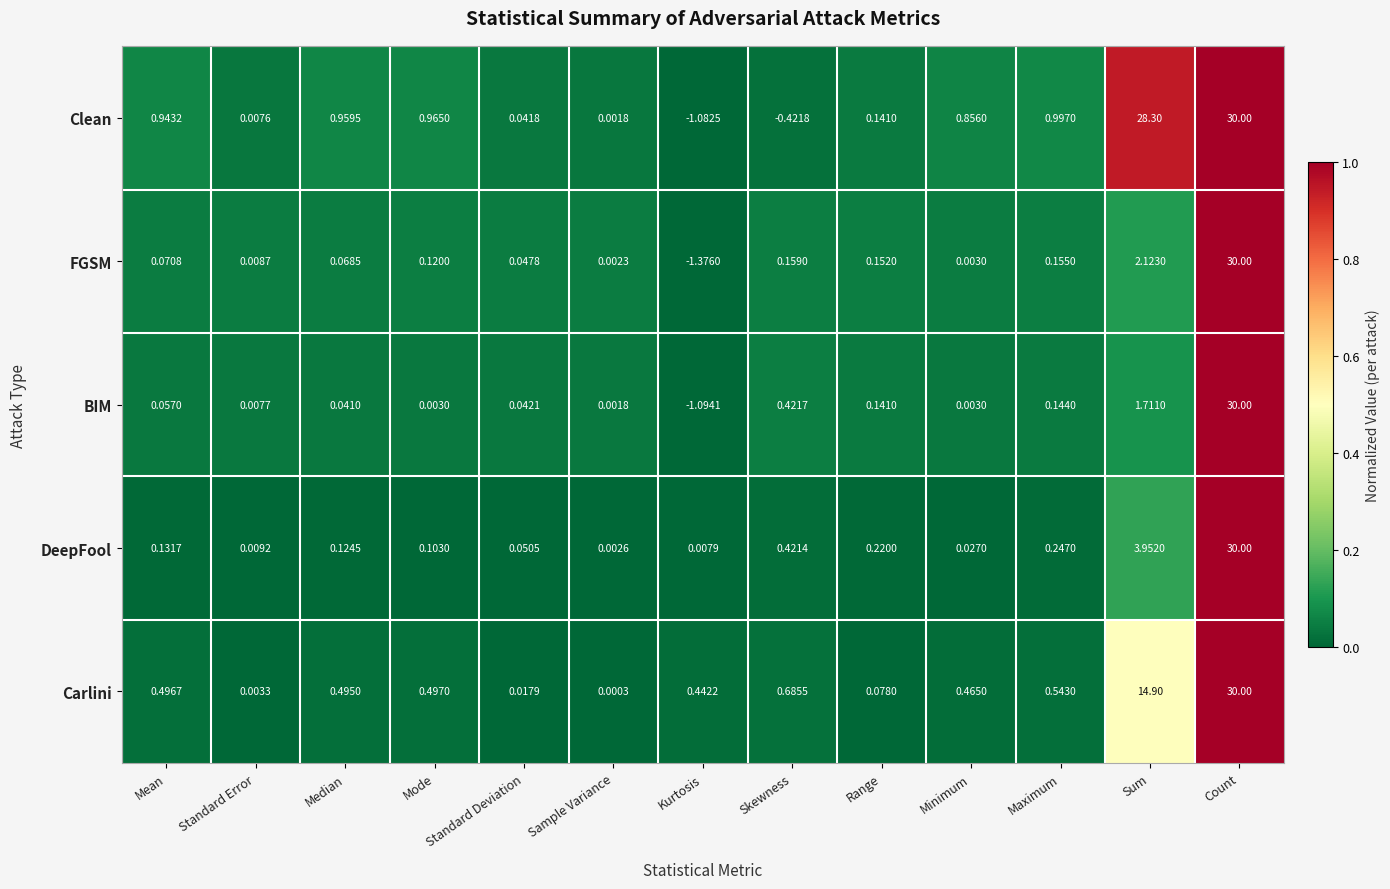

What is the greatest value displayed?

30.0